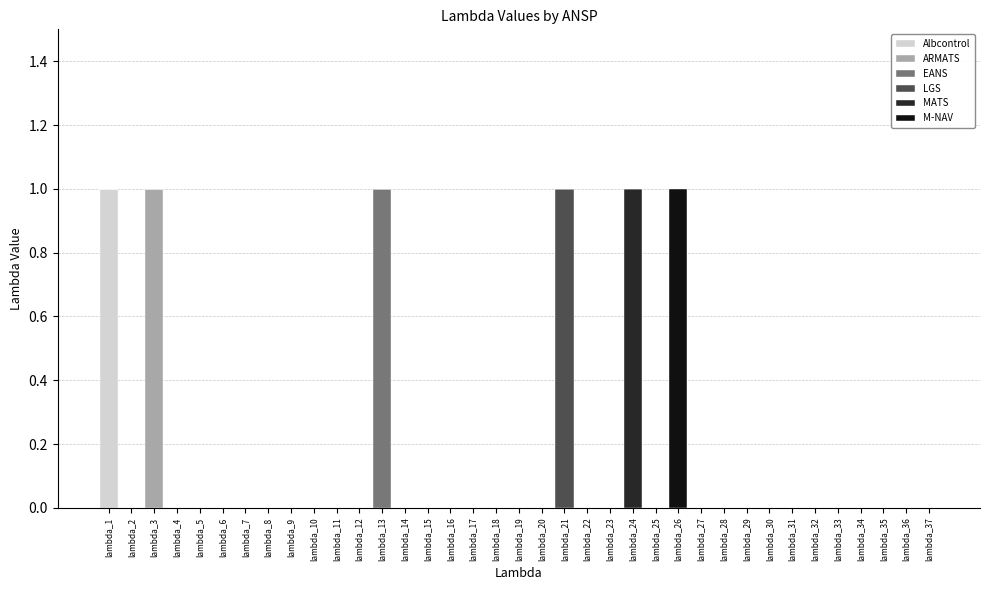

The value of Albcontrol at lambda_20 is 0. True or false?

True